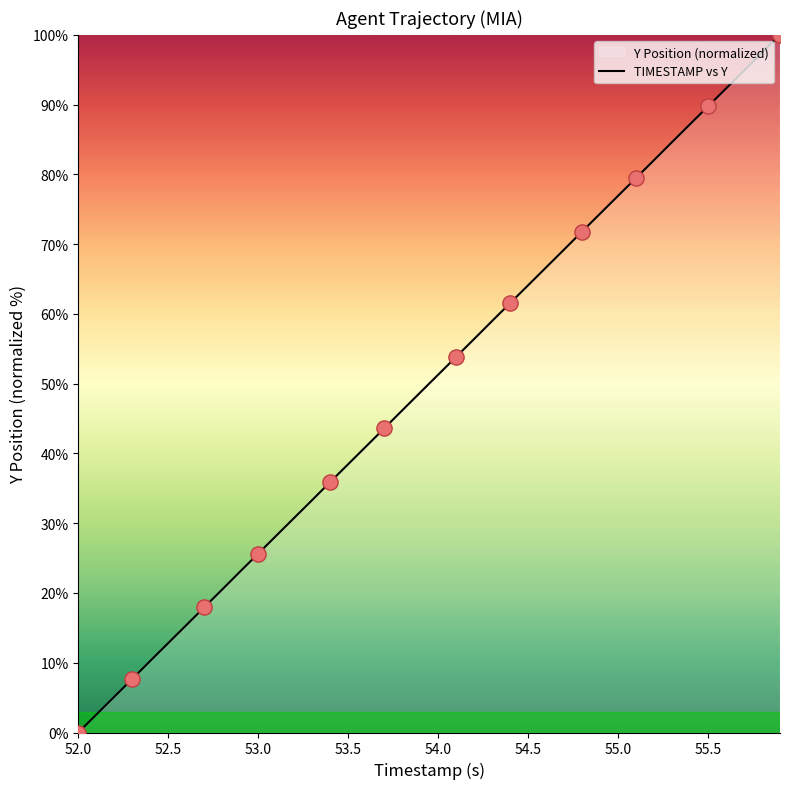

What is the maximum value shown in the chart?

100.0